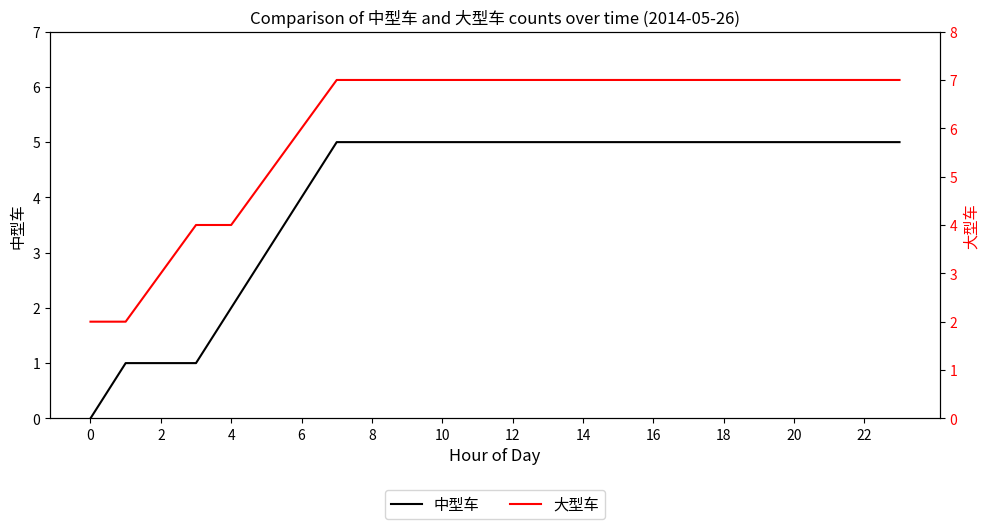

Reading left to right, extract all data points from this chart.

中型车: 0	1	1	1	2	3	4	5	5	5	5	5	5	5	5	5	5	5	5	5	5	5	5	5
大型车: 2	2	3	4	4	5	6	7	7	7	7	7	7	7	7	7	7	7	7	7	7	7	7	7